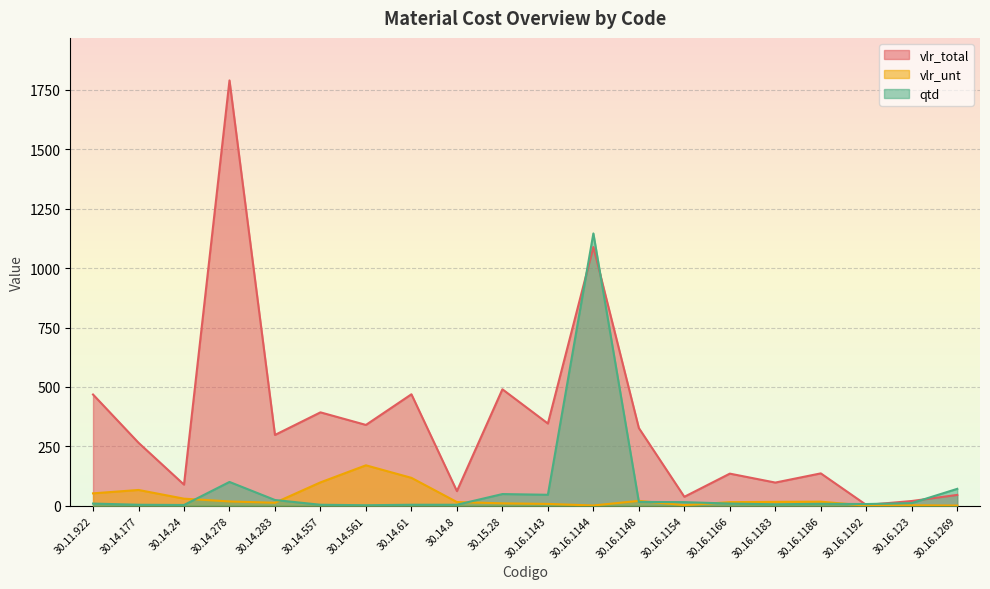

How many interior local valleys does the vlr_total series have?

8